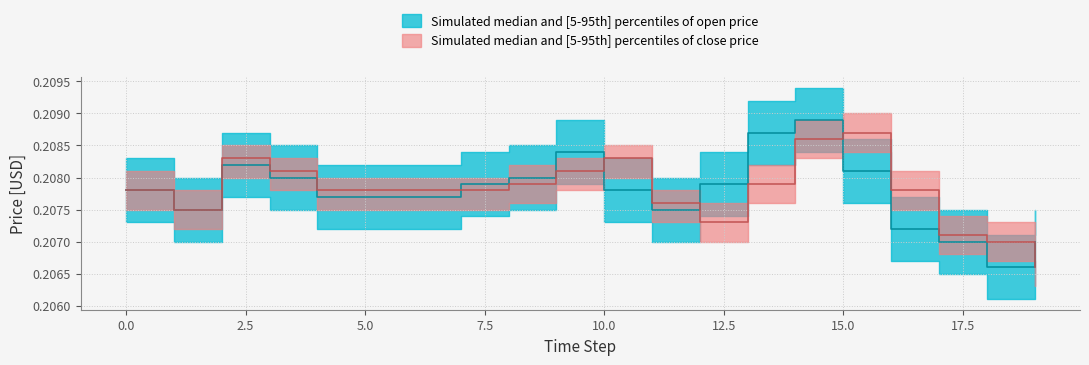

What is the maximum value for open_lower?

0.2